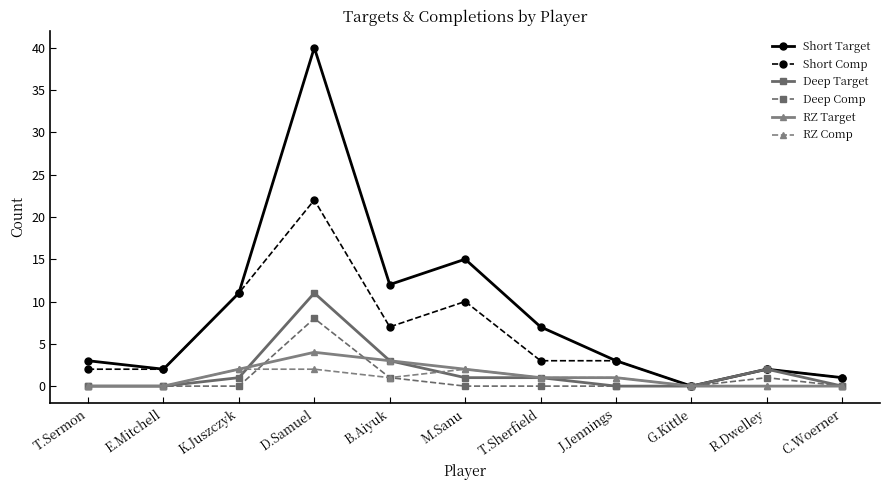

What is the sum of all Deep Comp values?

10